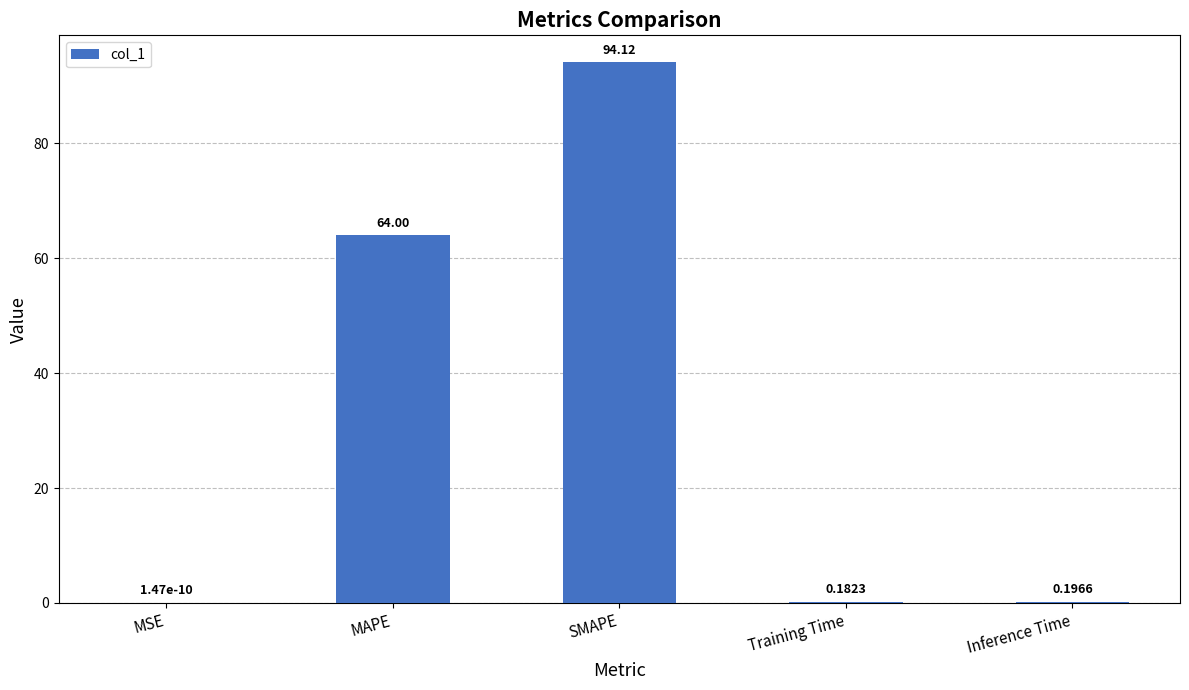

Does the chart contain stacked bars?

No